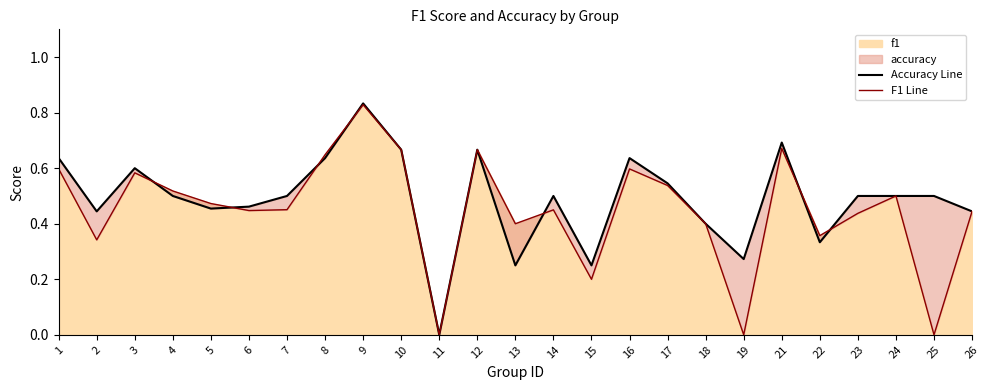

What is the difference between the maximum and minimum values in the F1 Line series?

0.8